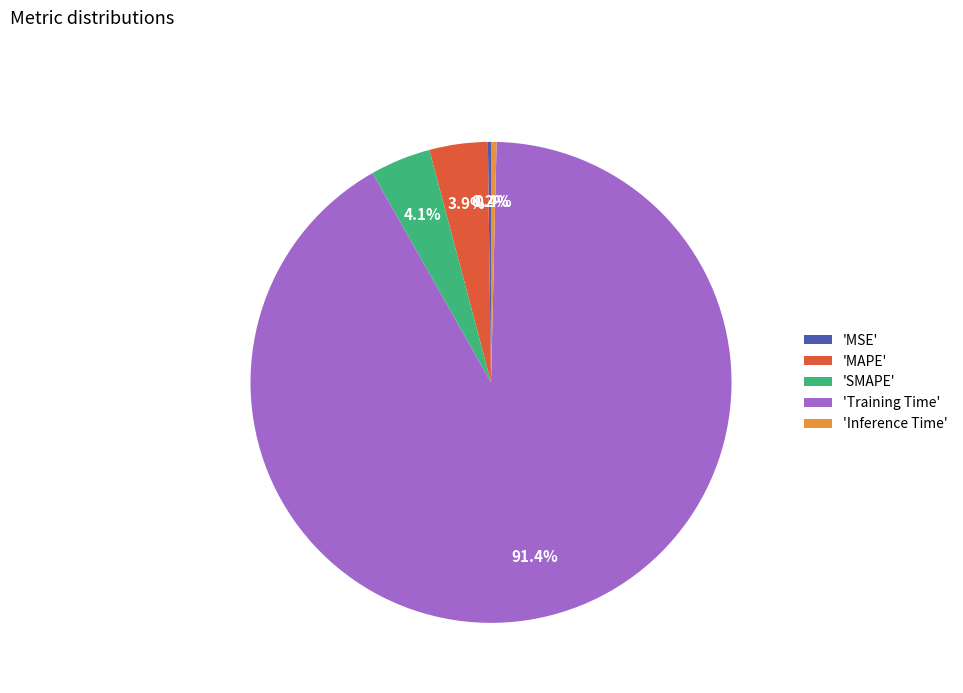

What percentage is NOT represented by 'MAPE'?

96.1%